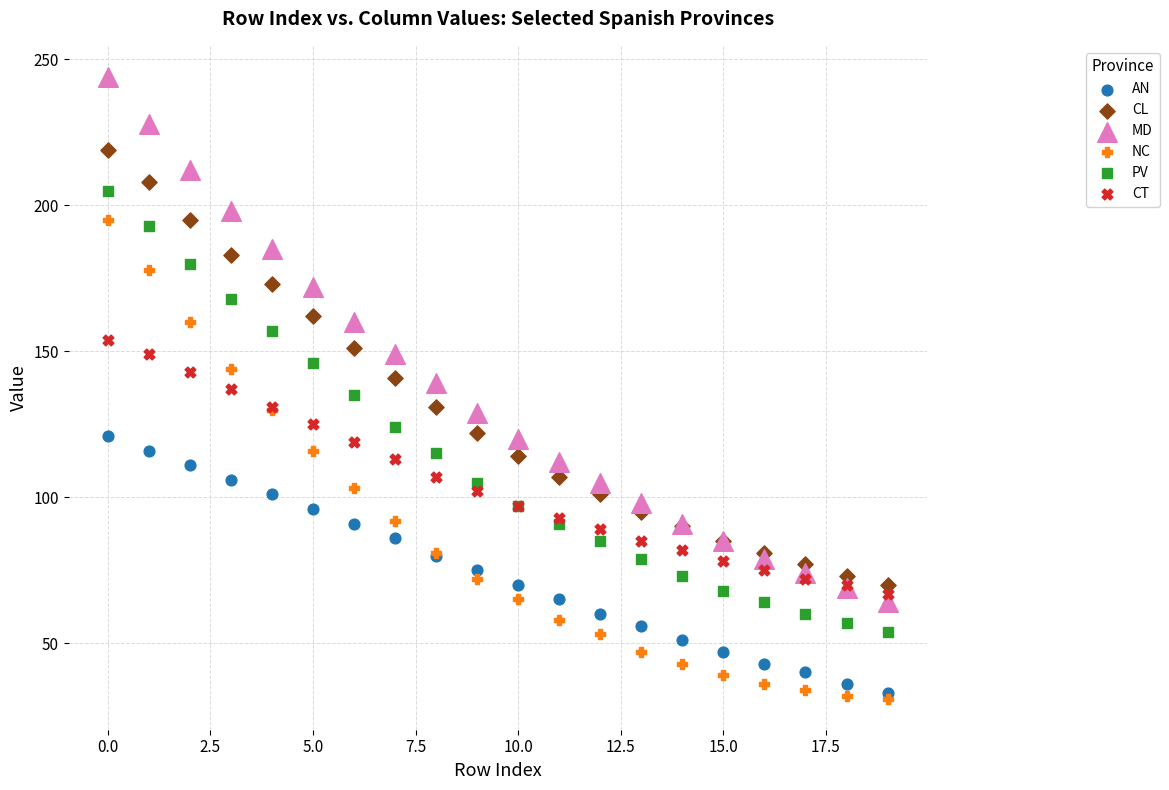

What are all the series names shown in the legend?

AN, CL, MD, NC, PV, CT